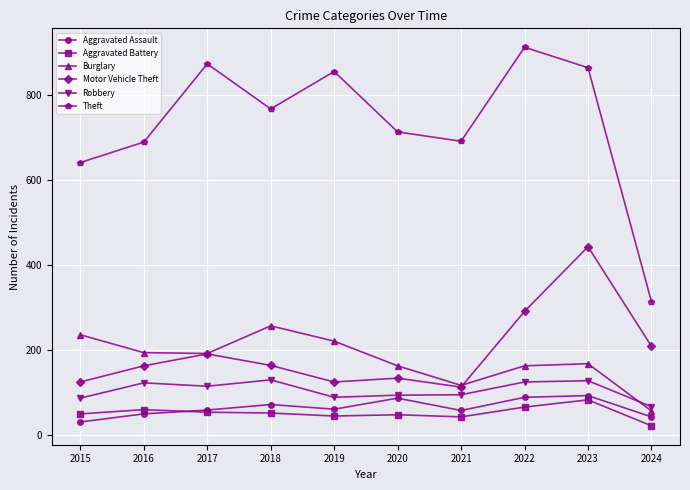

What is the total value across all series at 2022?

1646